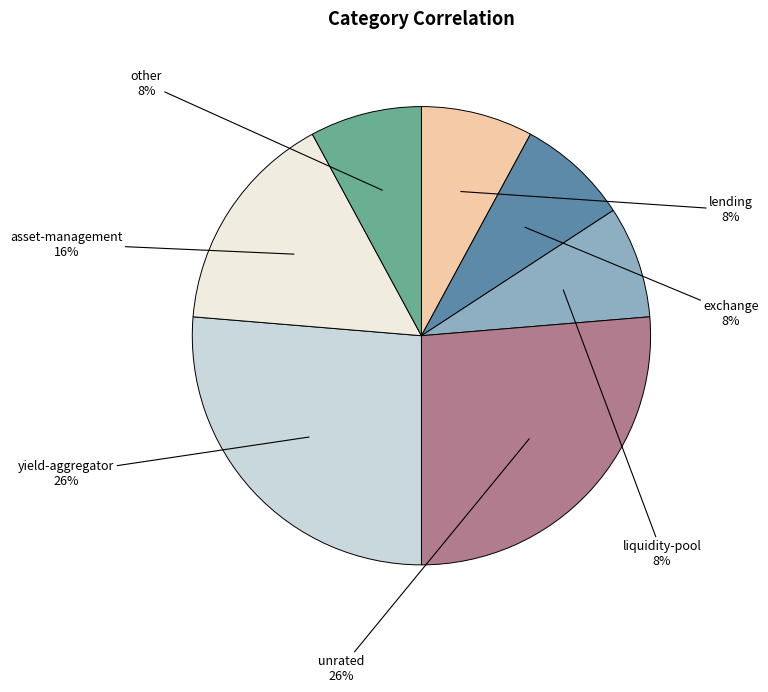

How many slices are in this pie chart?

7